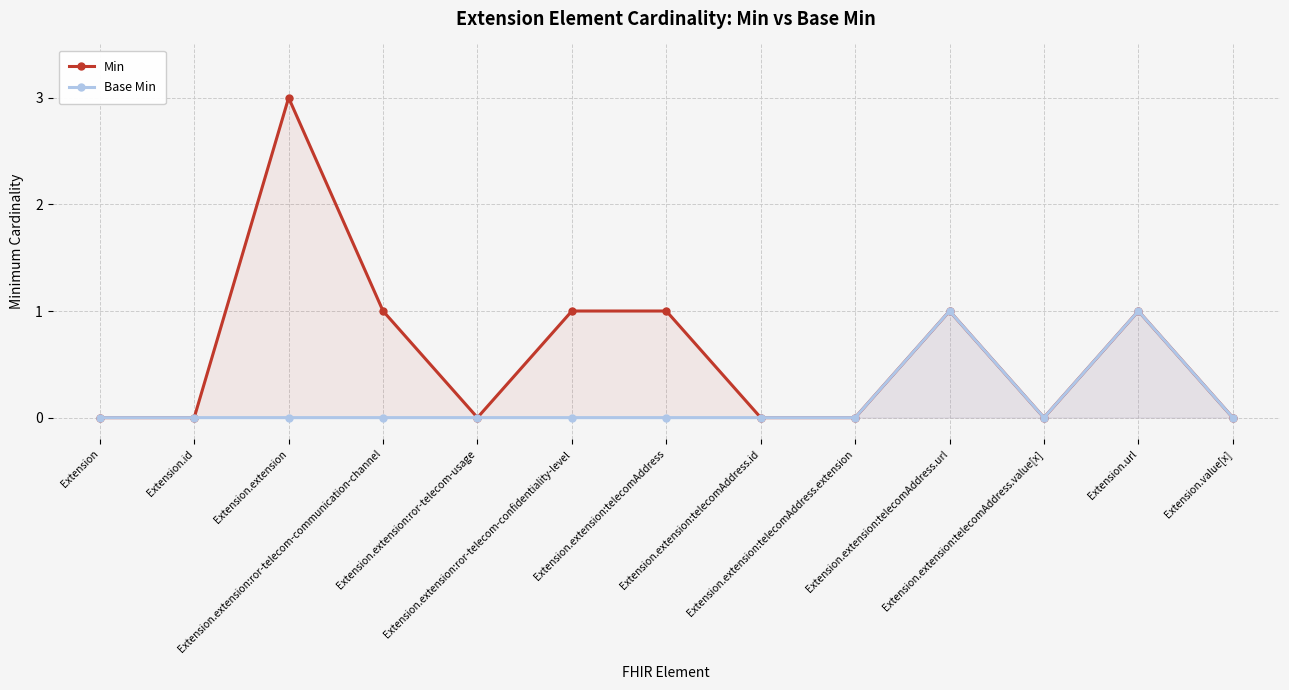

What is the label of the 10th point from the right?

Extension.extension:ror-telecom-communication-channel